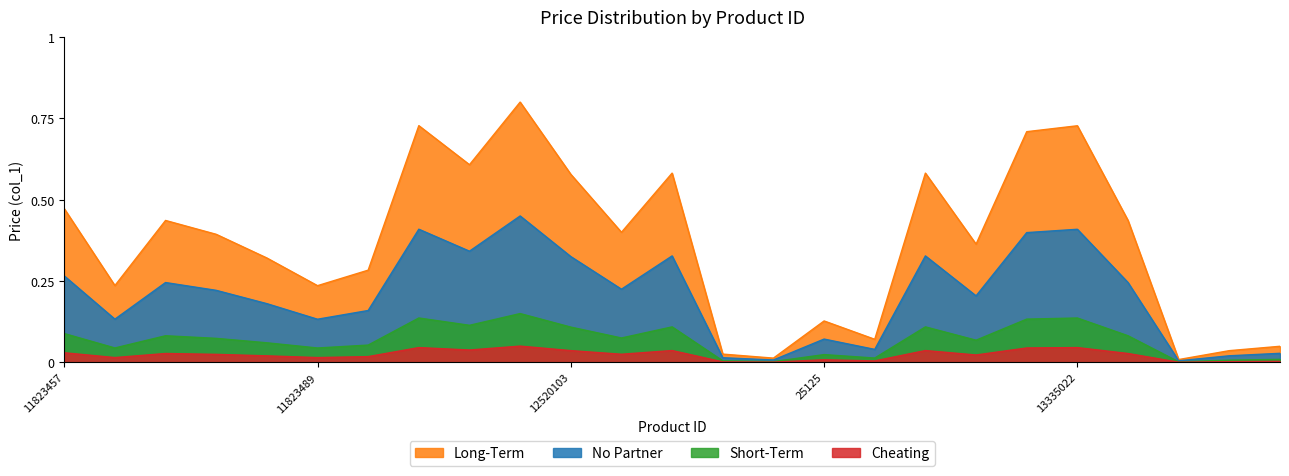

Where is the data nearest to the value 0?

8551144